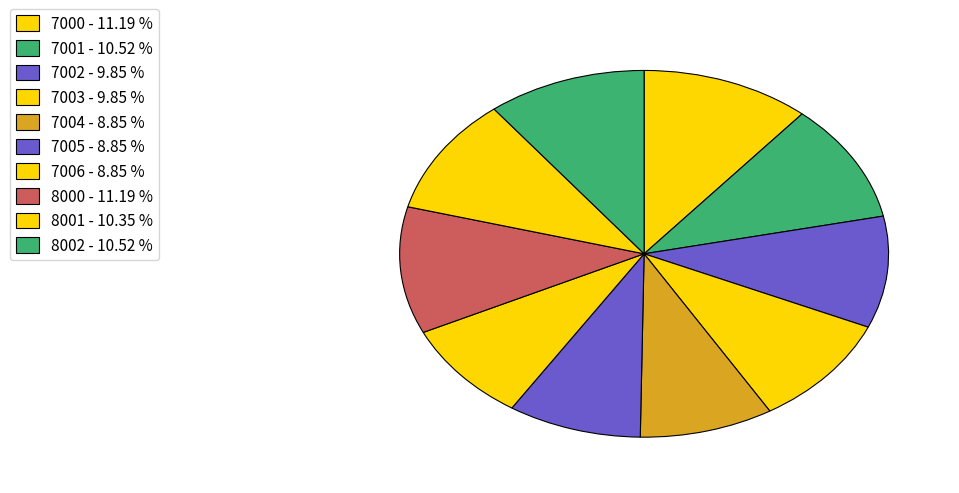

Count the number of slices in the pie.

10